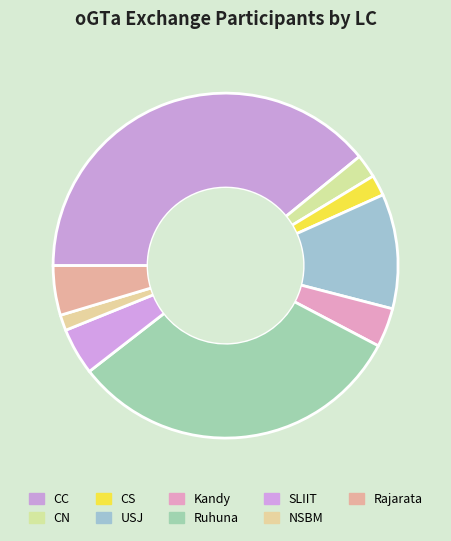

Which category has the biggest portion of the pie?

CC